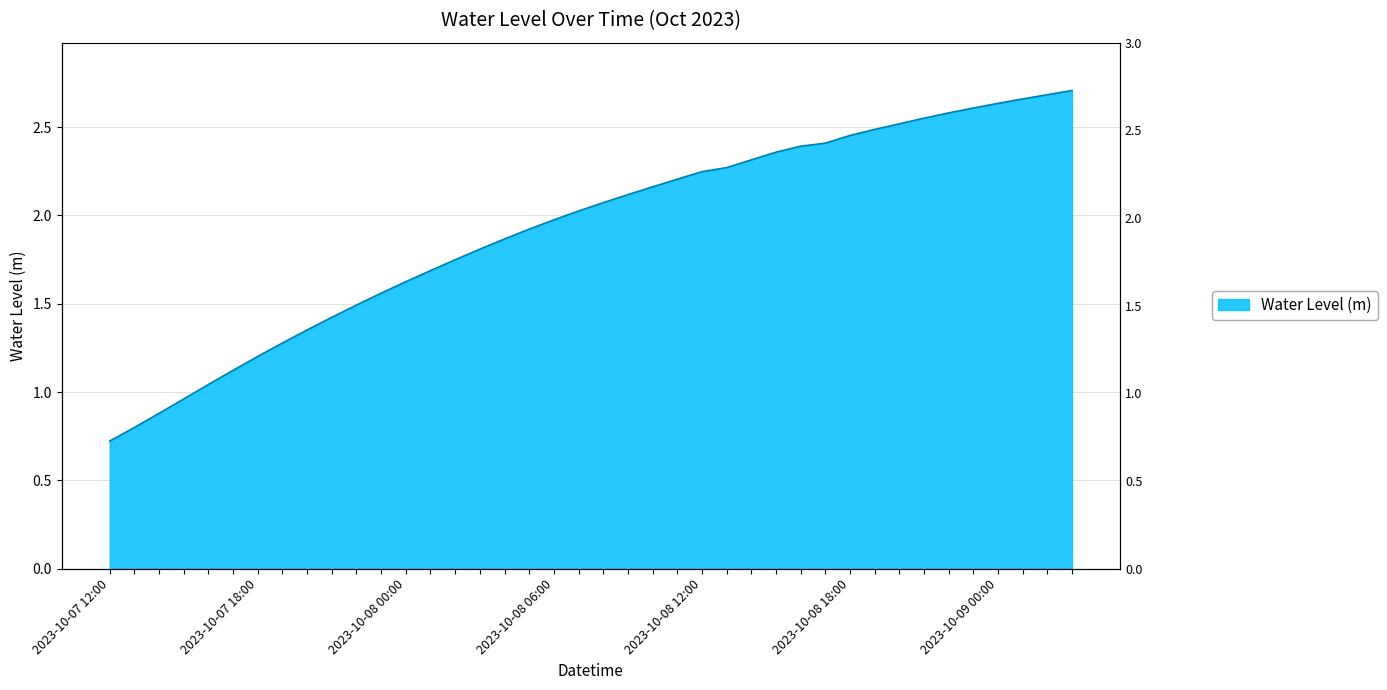

What is the maximum value shown in the chart?

2.7